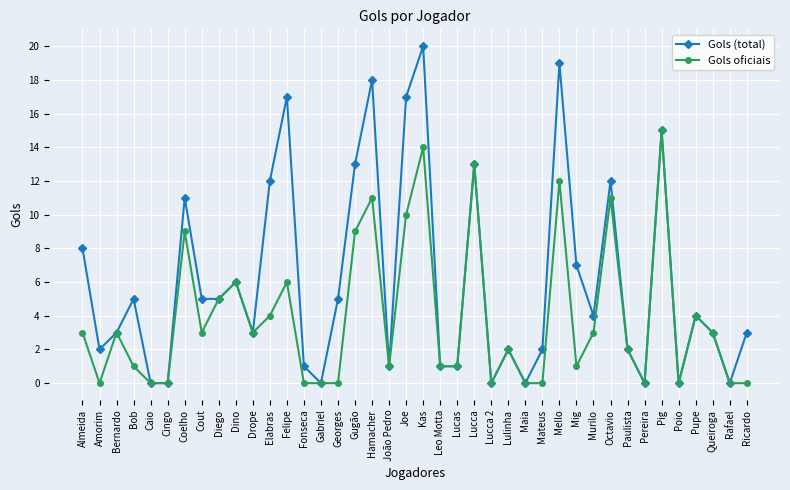

Reading left to right, what are all the values shown in this chart?

Gols (total): 8	2	3	5	0	0	11	5	5	6	3	12	17	1	0	5	13	18	1	17	20	1	1	13	0	2	0	2	19	7	4	12	2	0	15	0	4	3	0	3
Gols oficiais: 3	0	3	1	0	0	9	3	5	6	3	4	6	0	0	0	9	11	1	10	14	1	1	13	0	2	0	0	12	1	3	11	2	0	15	0	4	3	0	0